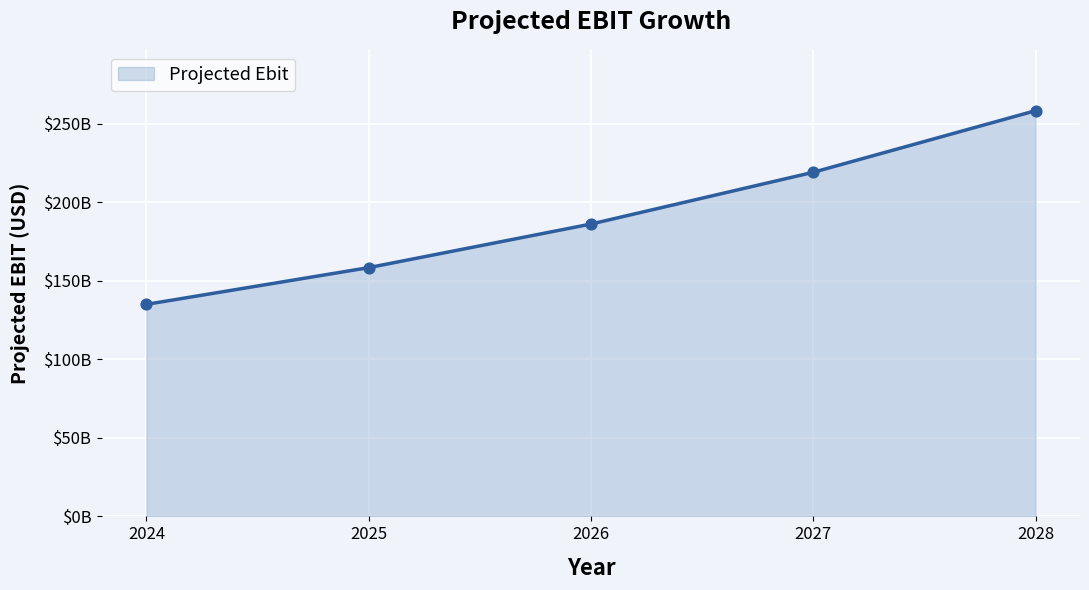

Approximately how many times larger is the value at 2028 compared to 2027?

1.2